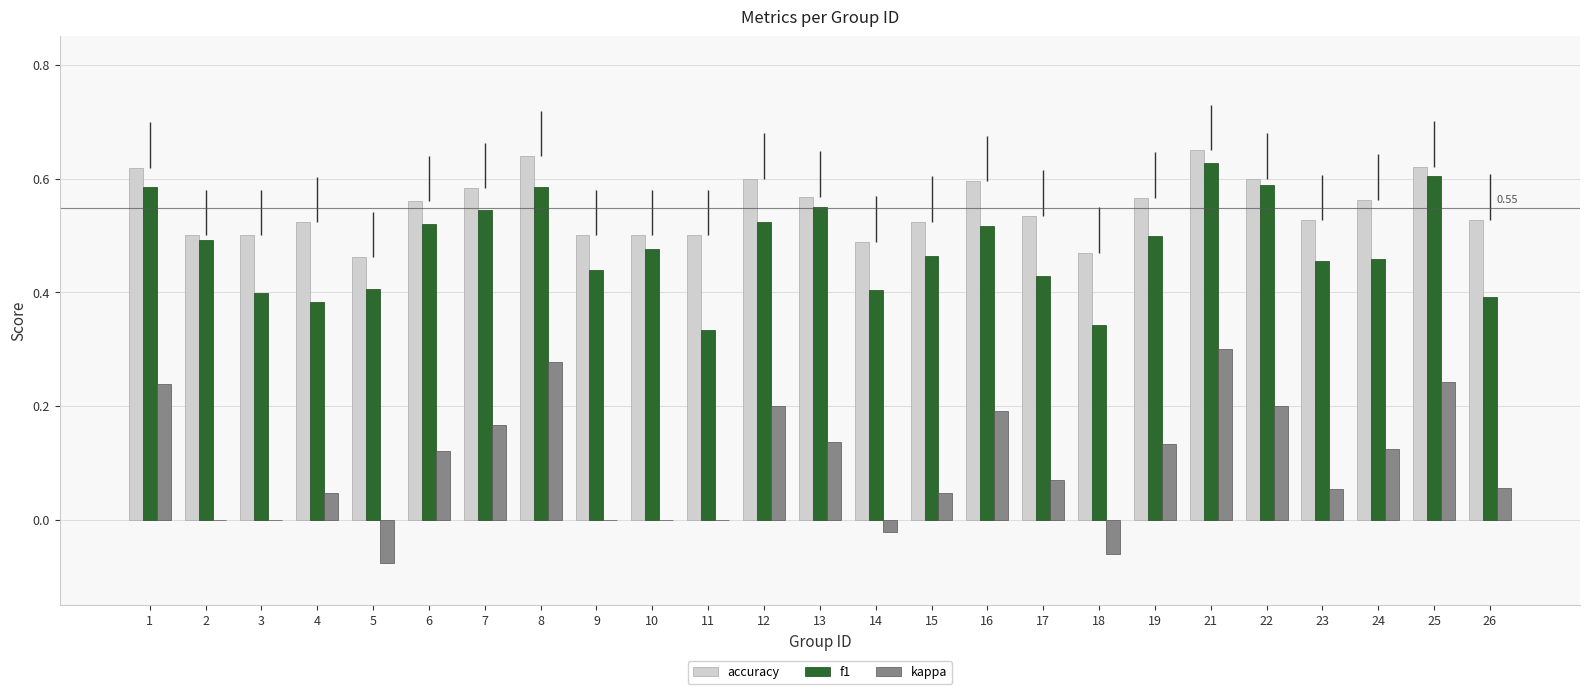

How many categories are shown in the chart?

25